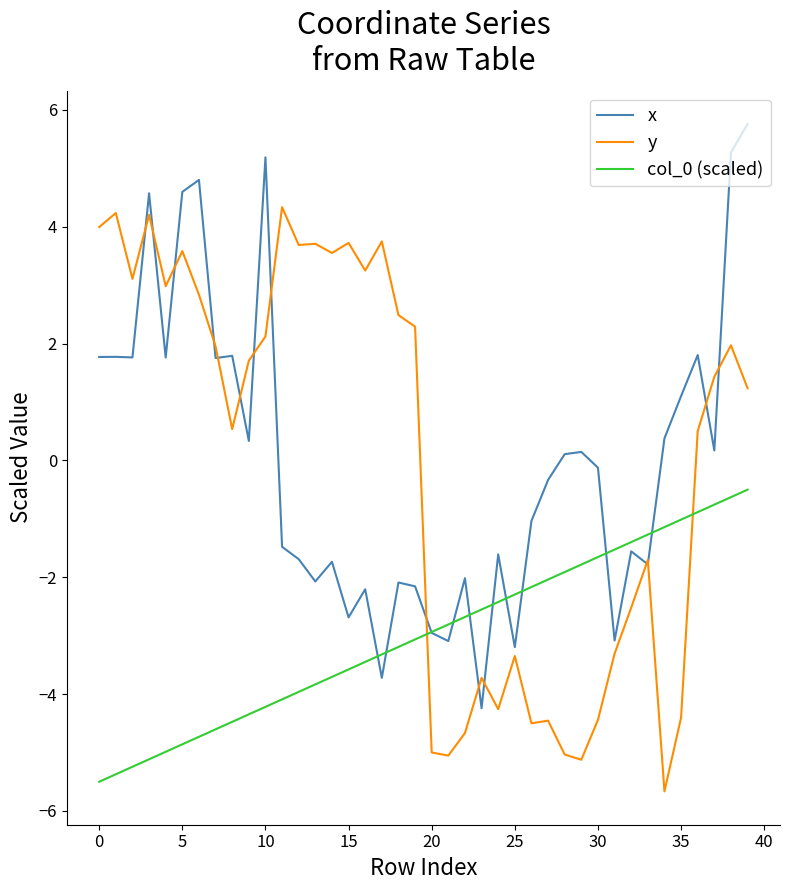

What is the maximum value for y?

4.3